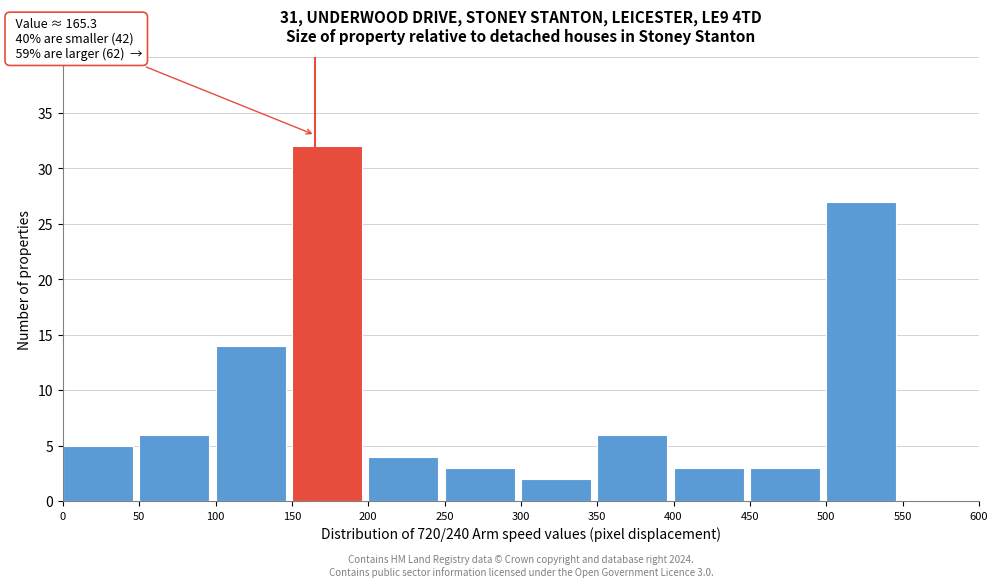

Which range on the x-axis has the tallest bar?

150 to 200